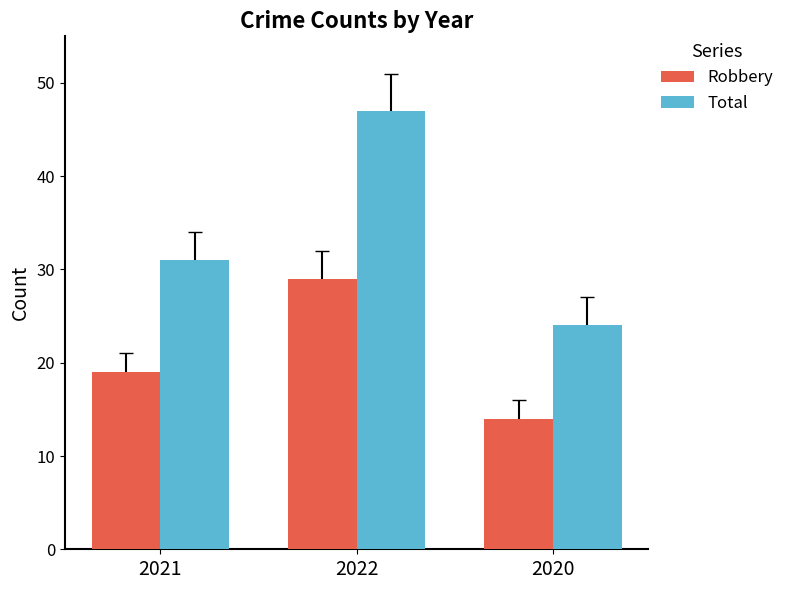

What is the spread (max minus min) of values at 2021?

12